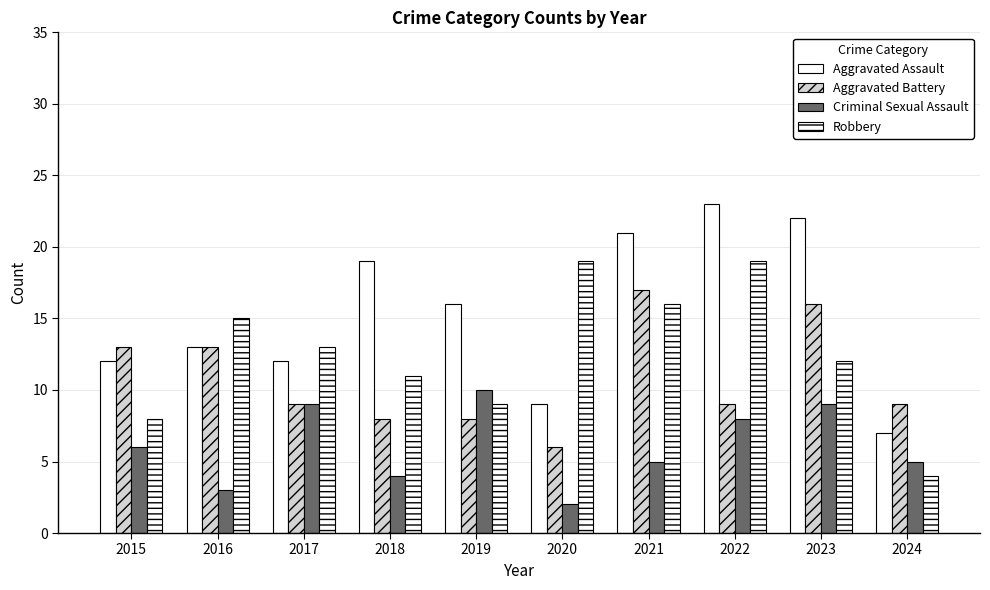

How many groups of bars are there?

10